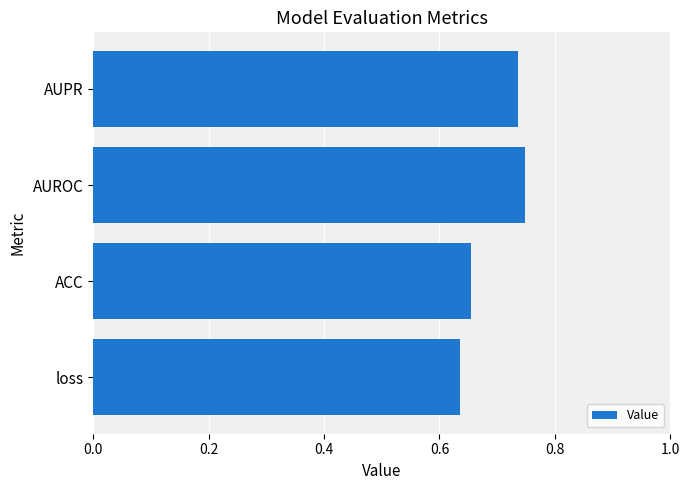

Rank the categories by value from highest to lowest.

AUROC, AUPR, ACC, loss